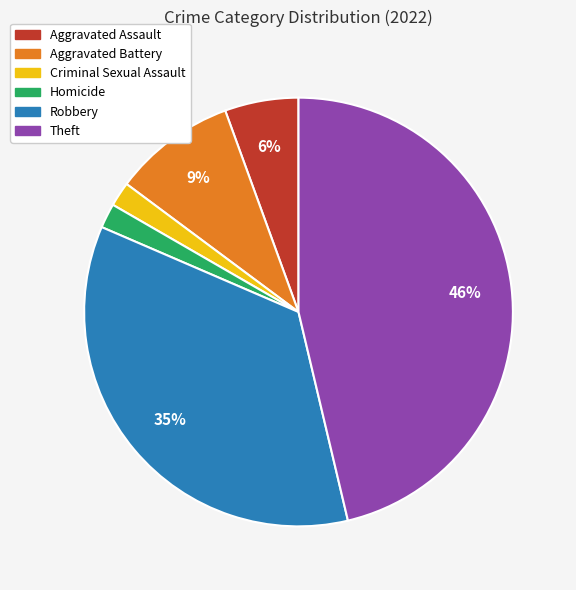

Do Aggravated Assault and Theft together represent more than half of the pie?

Yes